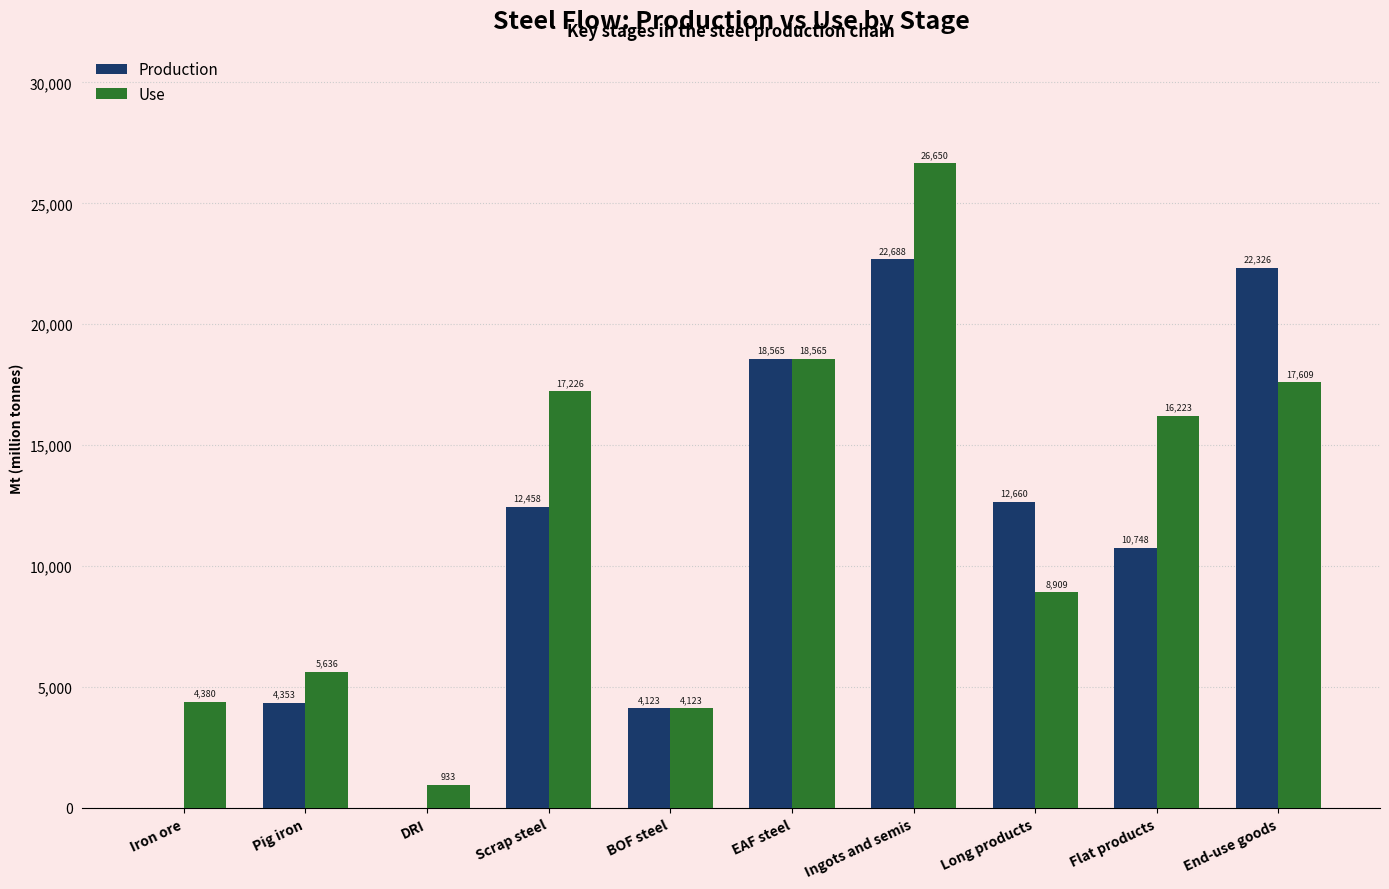

Is the value of Use at BOF steel greater than the value of Production at Scrap steel?

No